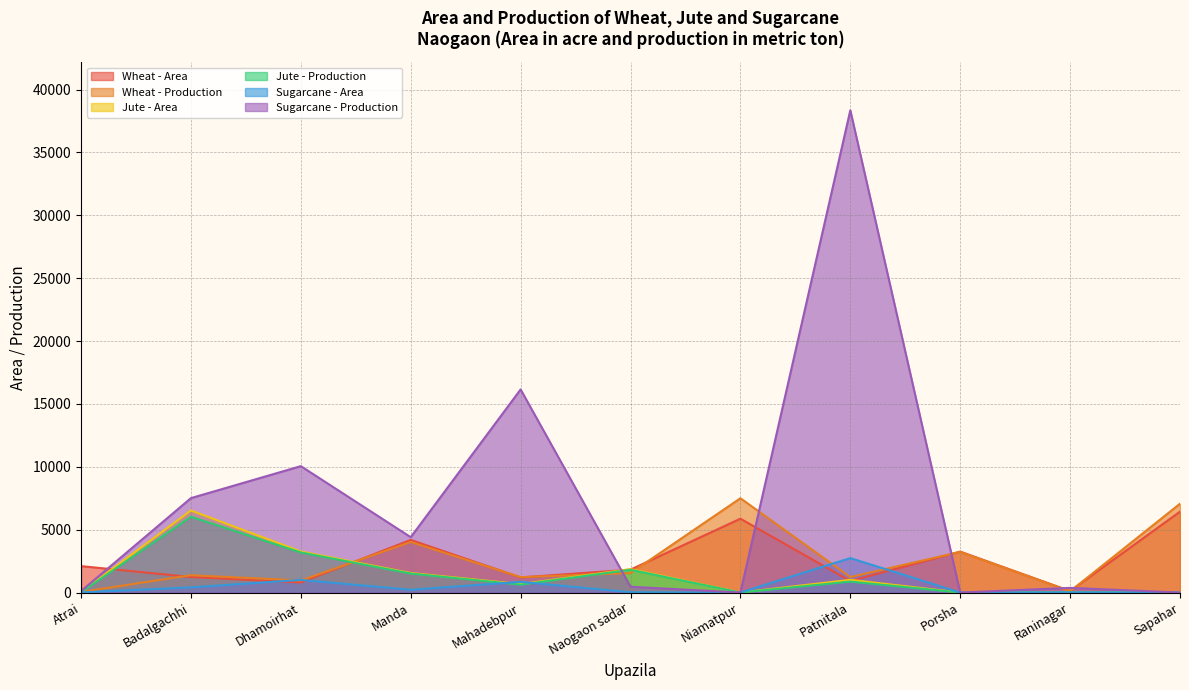

What is the value of the Wheat - Production point at the 5th from the left?

1224